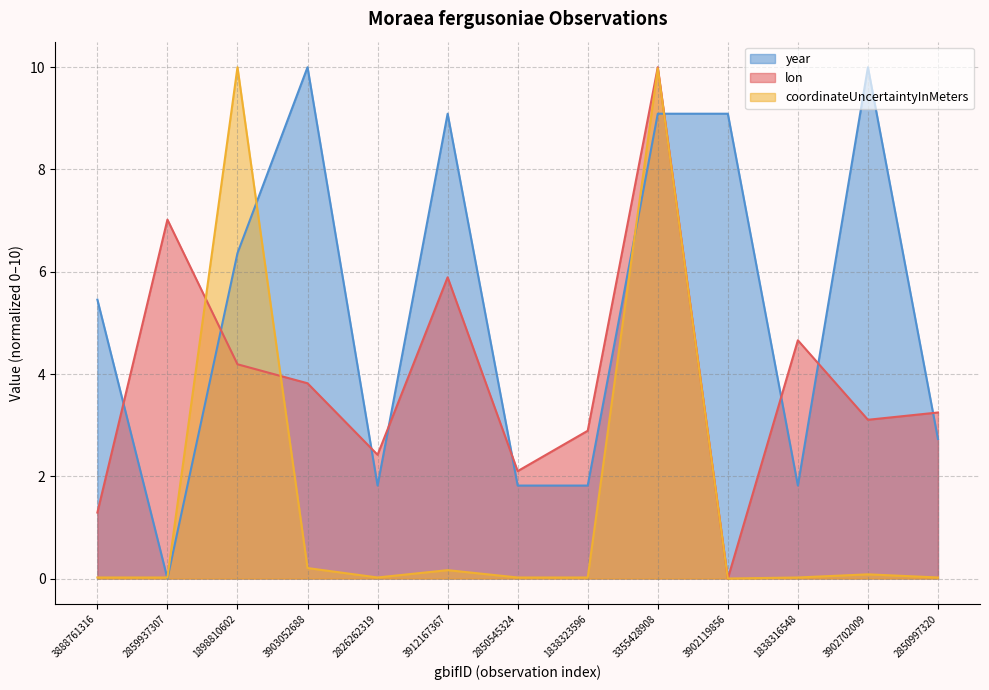

Does the chart display data point markers on the line(s)?

No